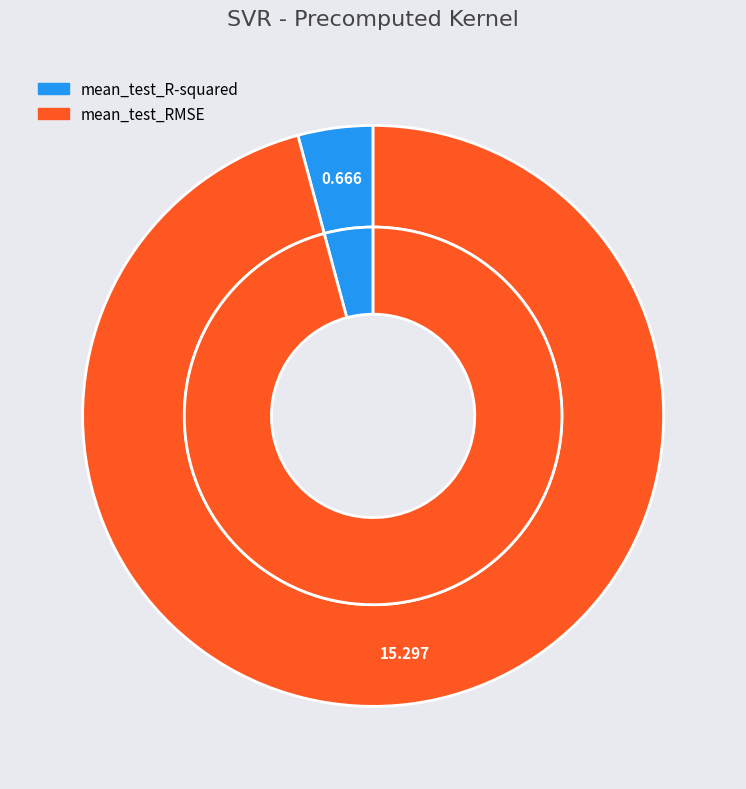

Rank the categories by value from highest to lowest.

mean_test_RMSE, mean_test_R-squared